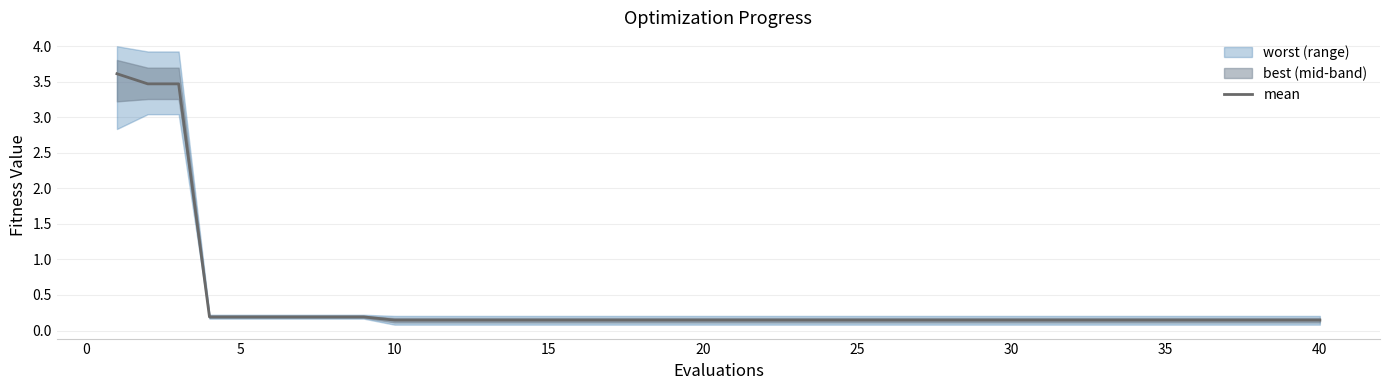

What is the highest value of the mean series?

3.6